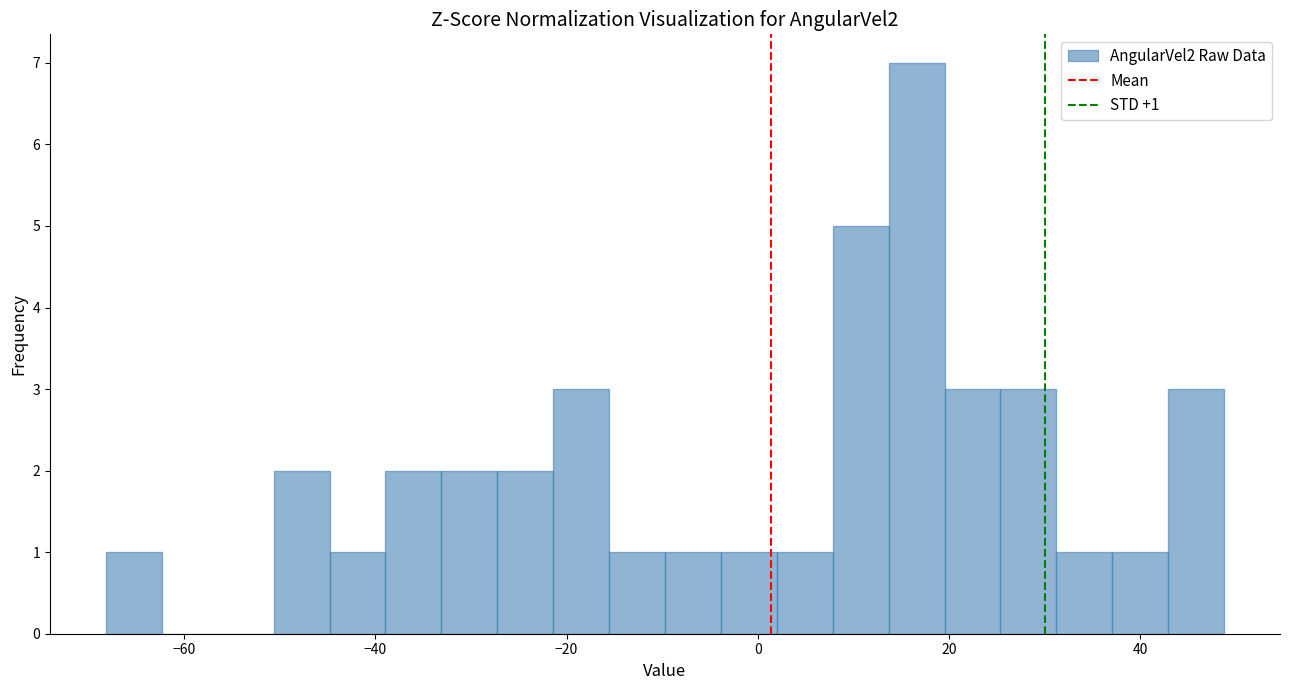

Around what value on the x-axis is the tallest bar? Give the approximate position of its centre, as read against the axis.

16